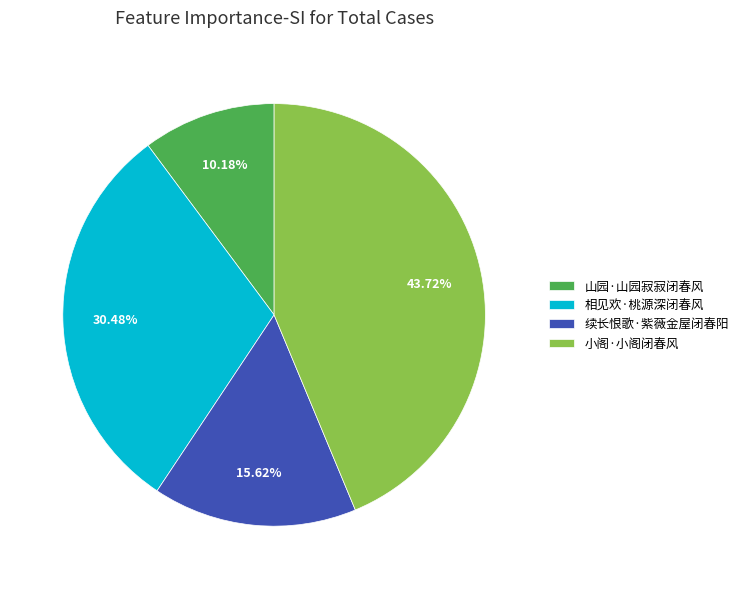

What is the smallest slice in the pie chart?

山园·山园寂寂闭春风